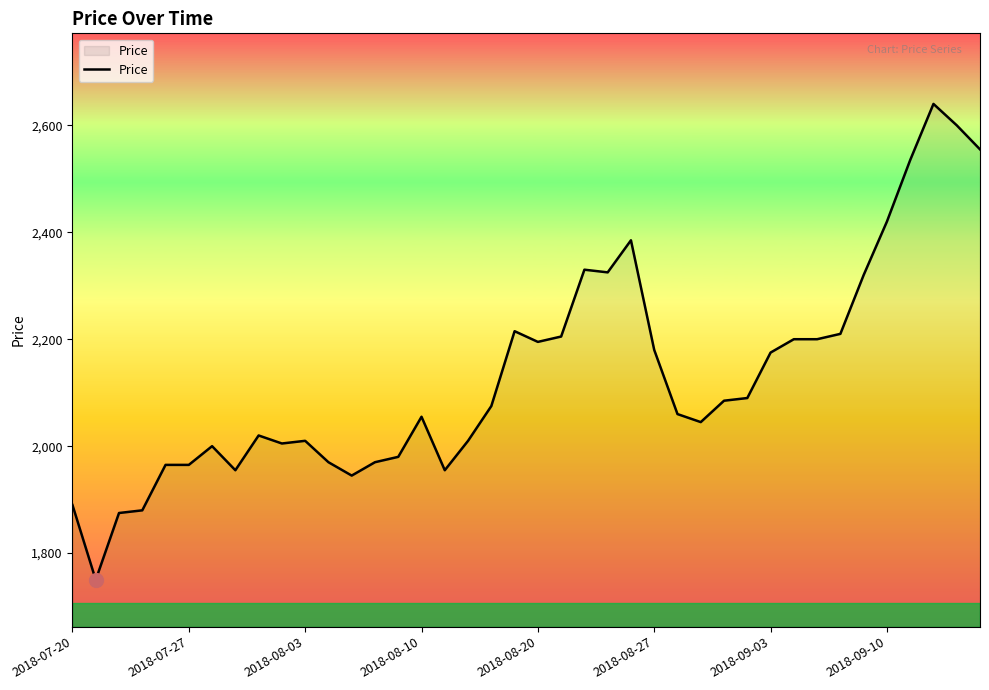

Reading left to right, what are all the values shown in this chart?

1890	1750	1875	1880	1965	1965	2000	1955	2020	2005	2010	1970	1945	1970	1980	2055	1955	2010	2075	2215	2195	2205	2330	2325	2385	2180	2060	2045	2085	2090	2175	2200	2200	2210	2320	2420	2535	2640	2600	2555